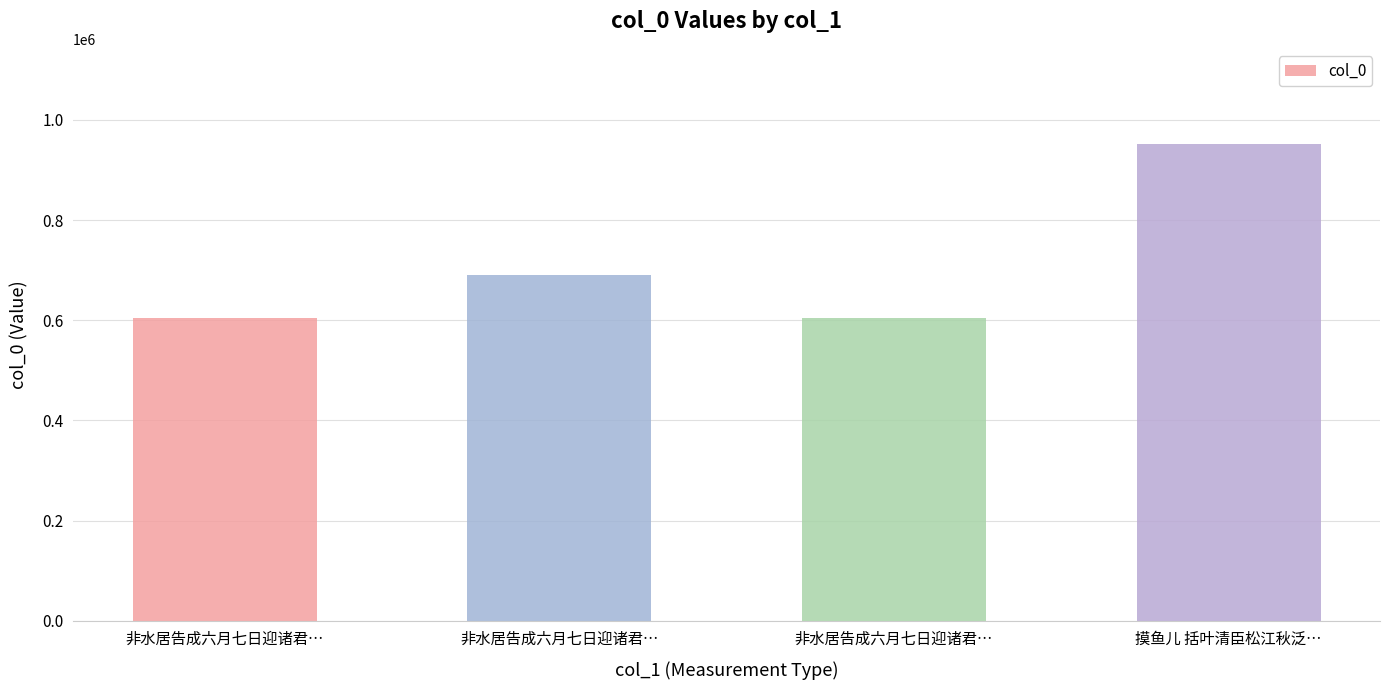

How many bars are there in total?

4